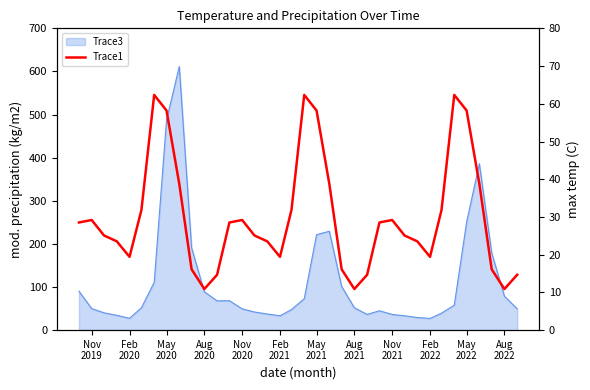

How many points are higher than both their immediate neighbors (excluding endpoints)?

6